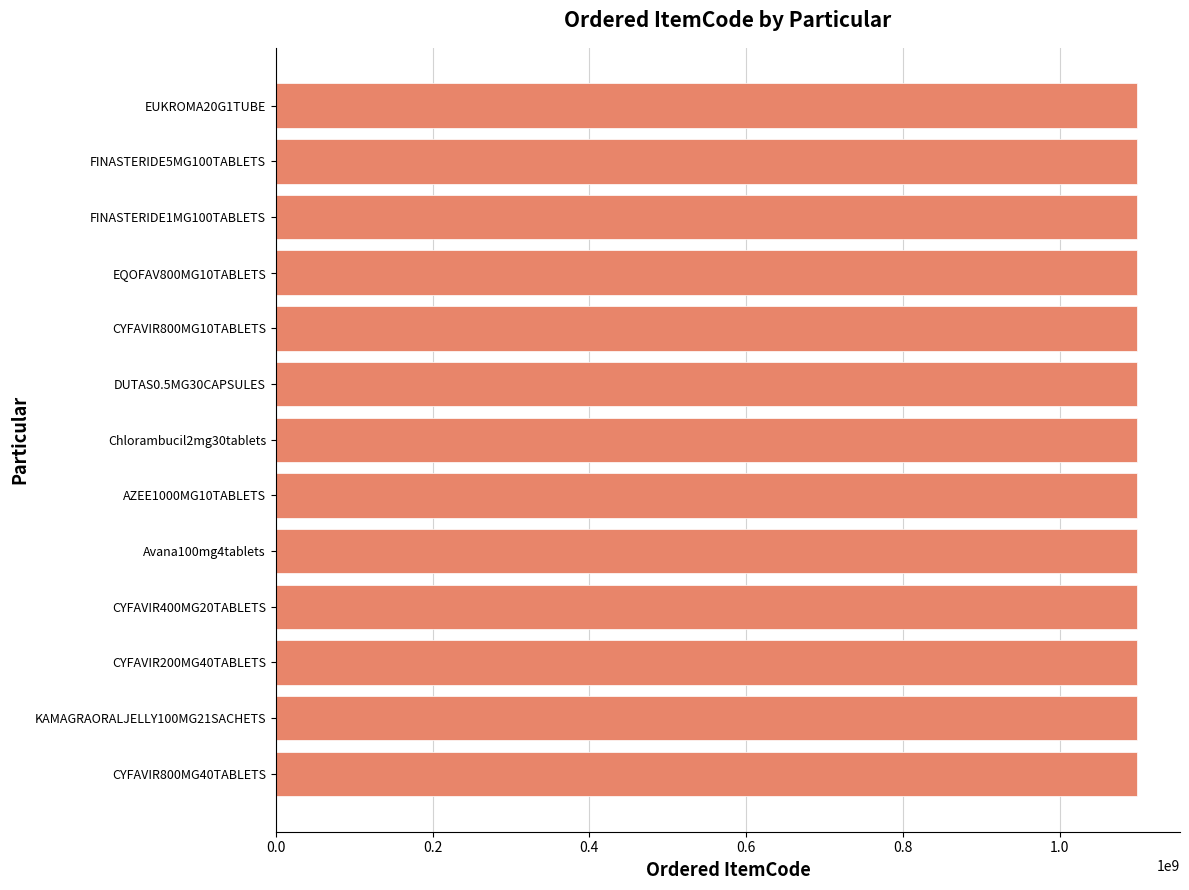

What is the average value?

1098463188